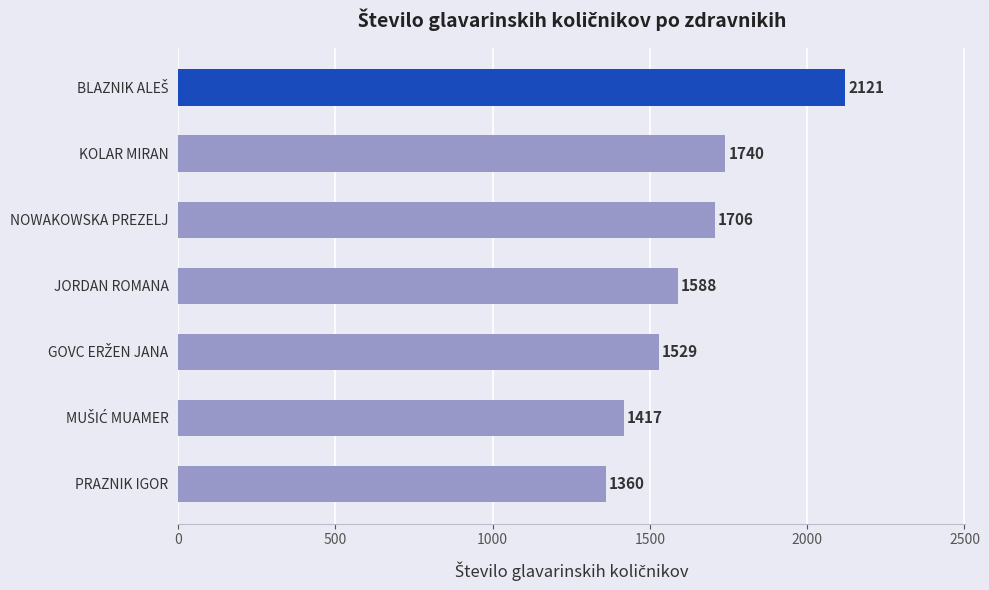

Is it true that the value at JORDAN ROMANA is 2507.7?

False